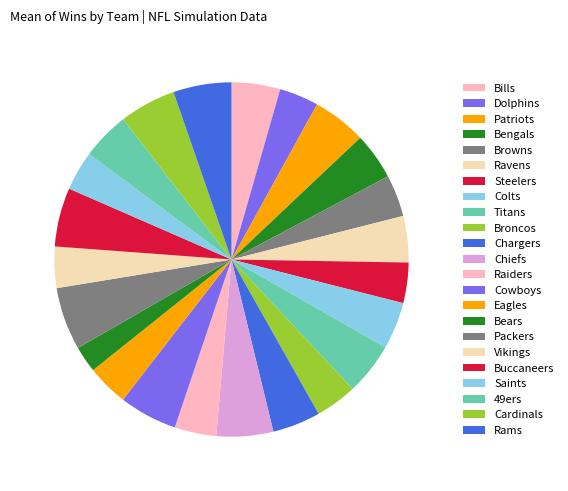

What percentage is the Titans slice, to the nearest percent?

5%